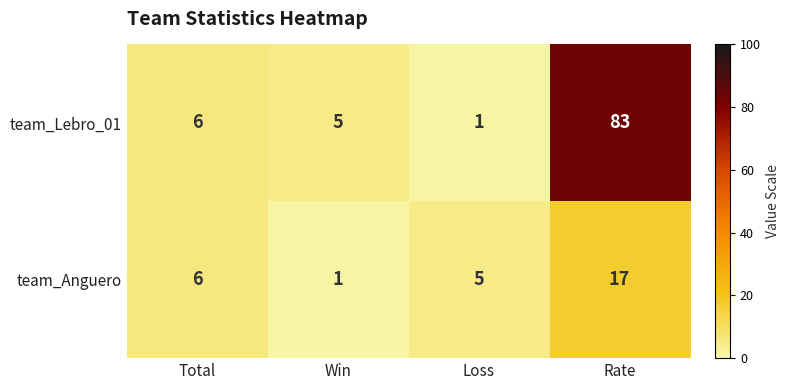

Which series has the widest spread of values?

team_Lebro_01